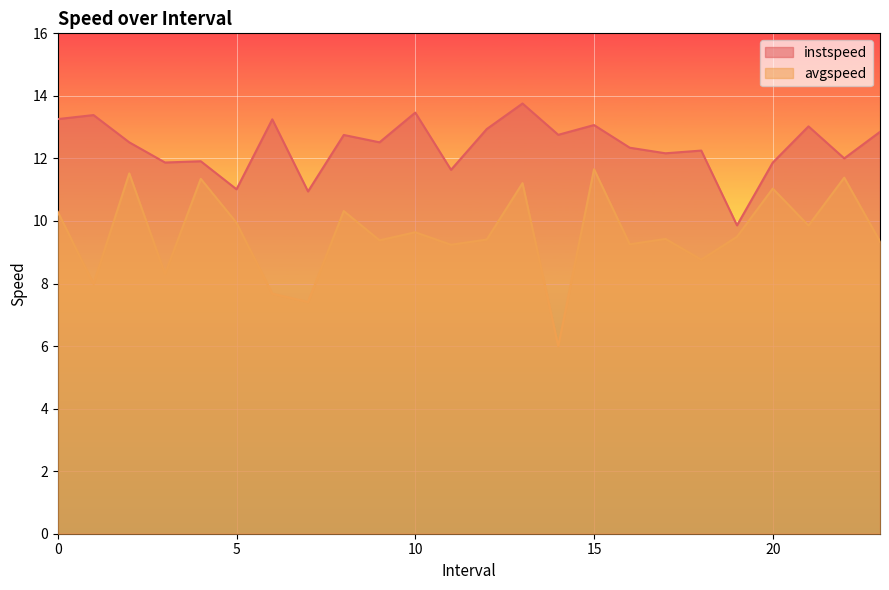

How many interior local peaks does the instspeed series have?

9